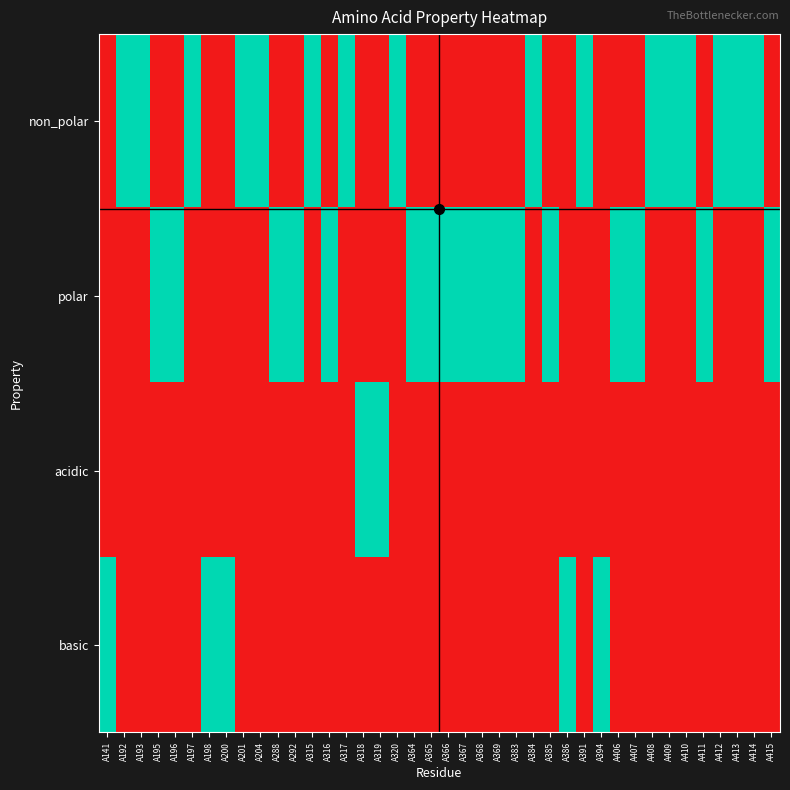

Count the number of data series in this chart.

4